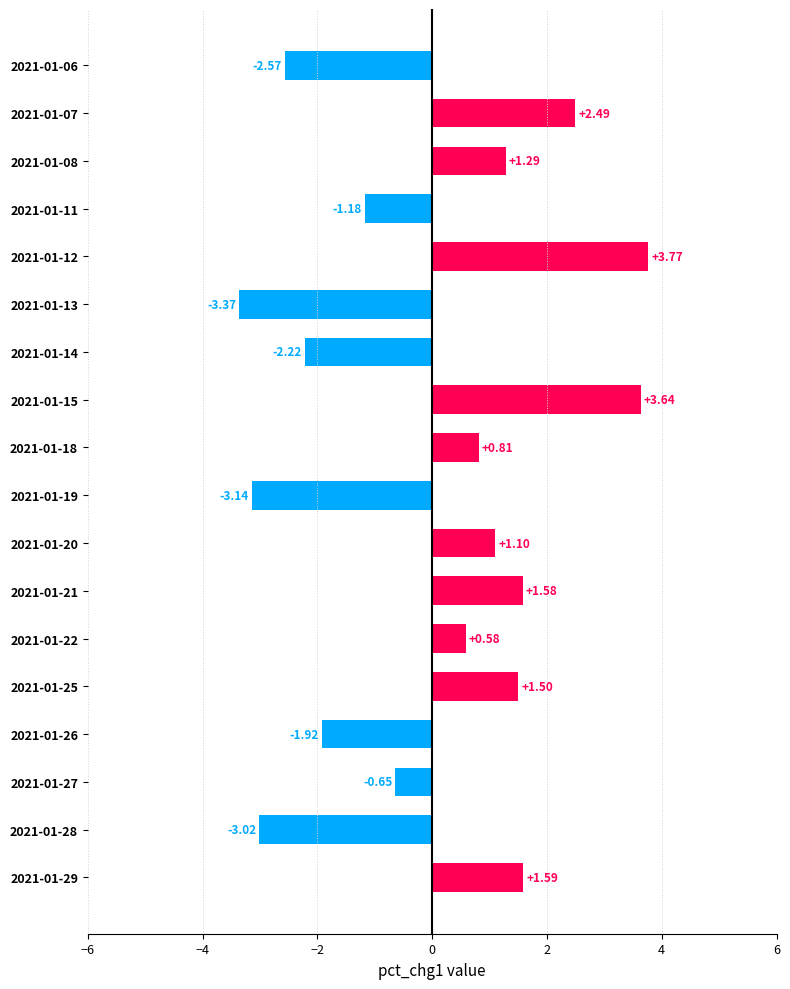

What is the sum of all values?

0.3